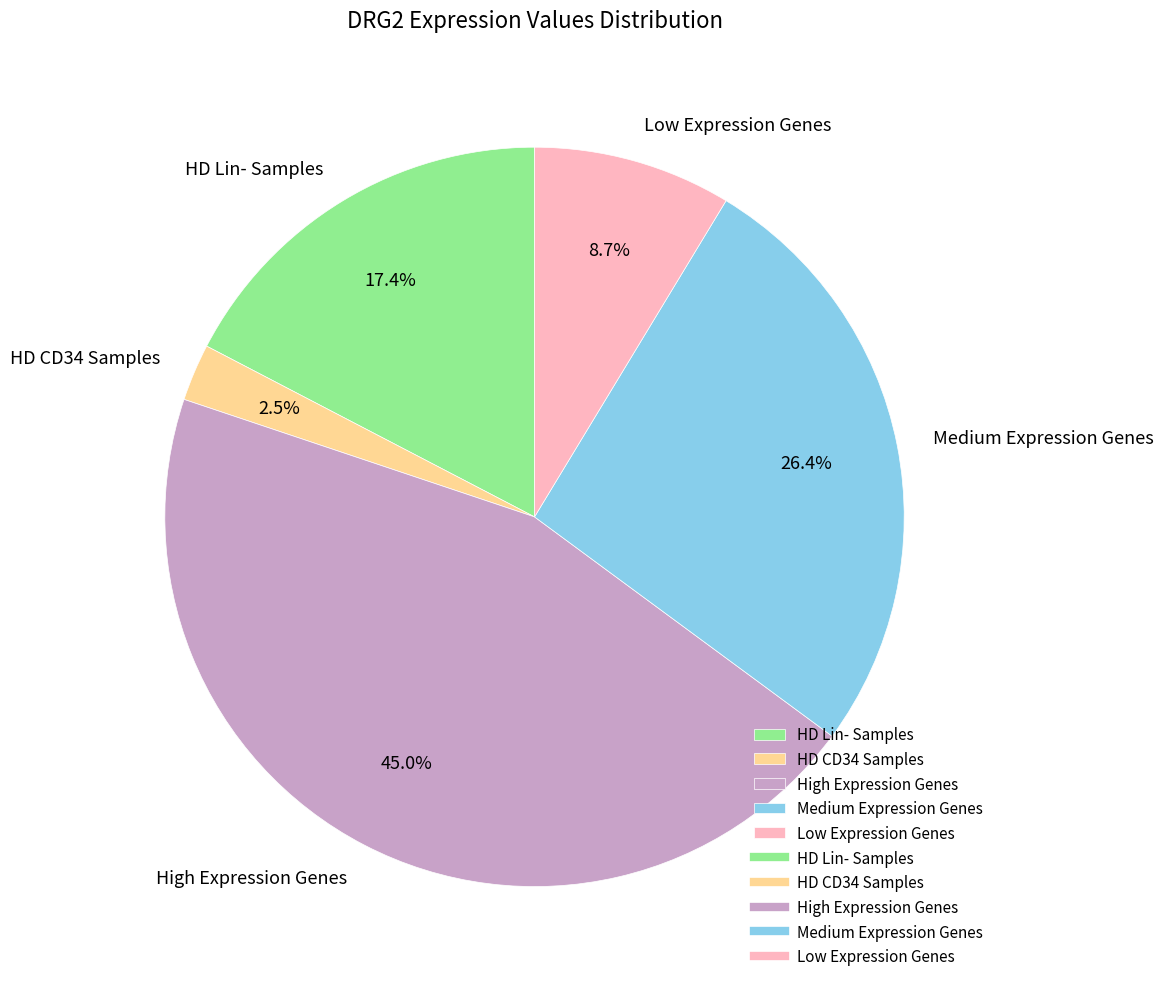

How much of the chart is everything except HD Lin- Samples?

82.6%